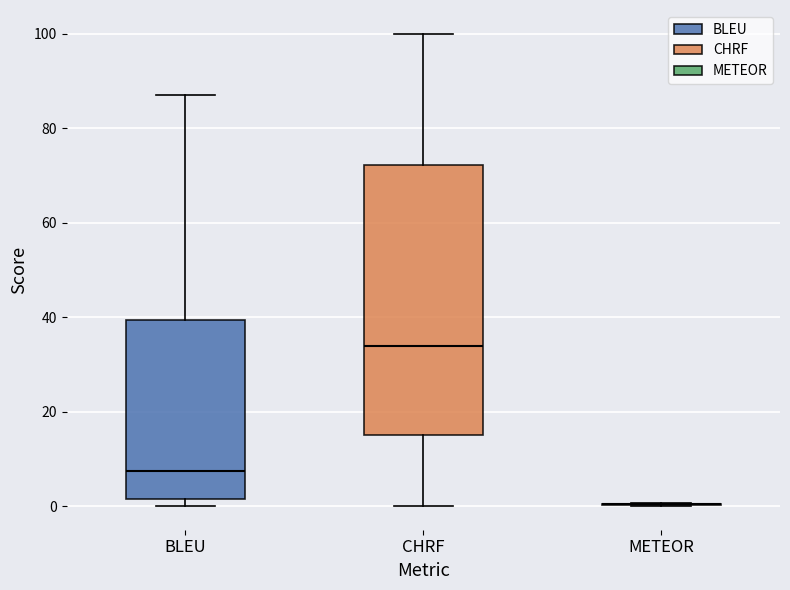

Comparing the boxes themselves (not the whiskers), which one is the tallest?

CHRF